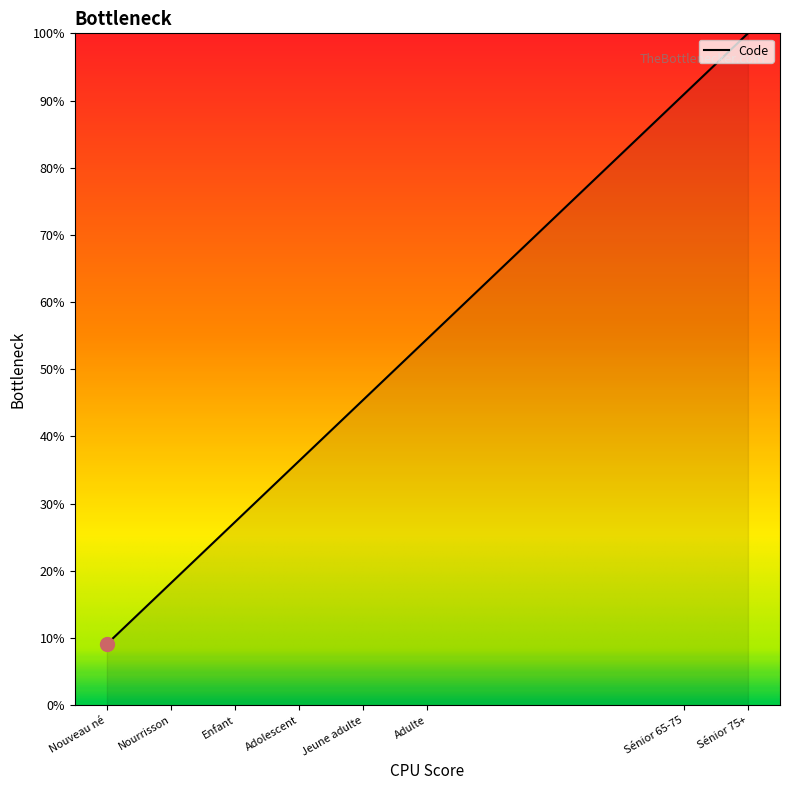

What is the minimum value shown in the chart?

9.1